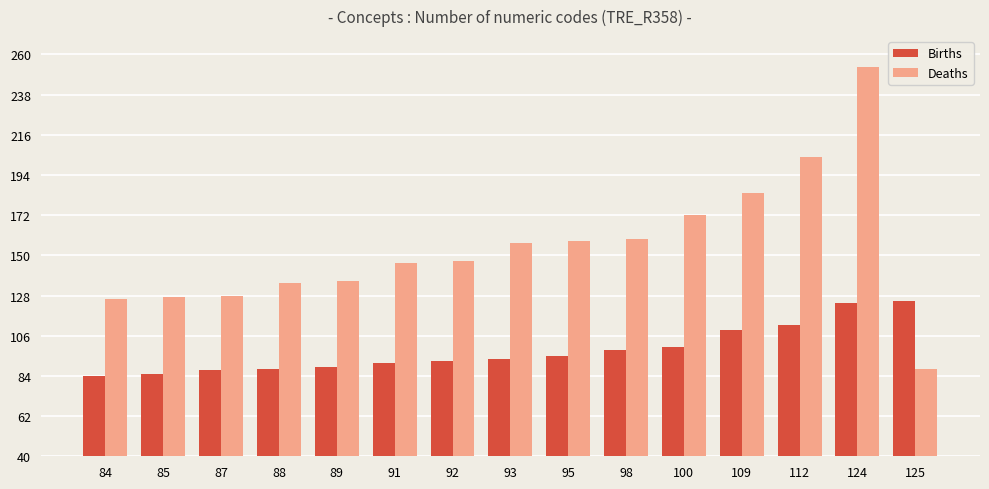

What is the difference between the second highest and minimum values in the Deaths series?

116